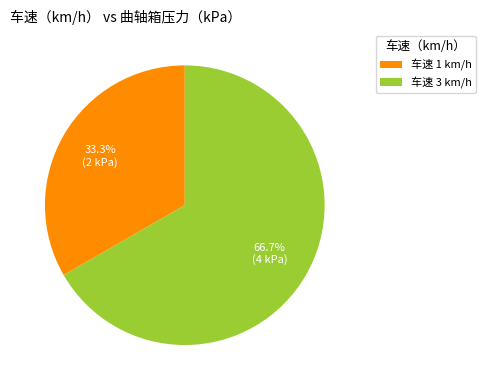

Rank the categories by value from lowest to highest.

车速 1 km/h, 车速 3 km/h